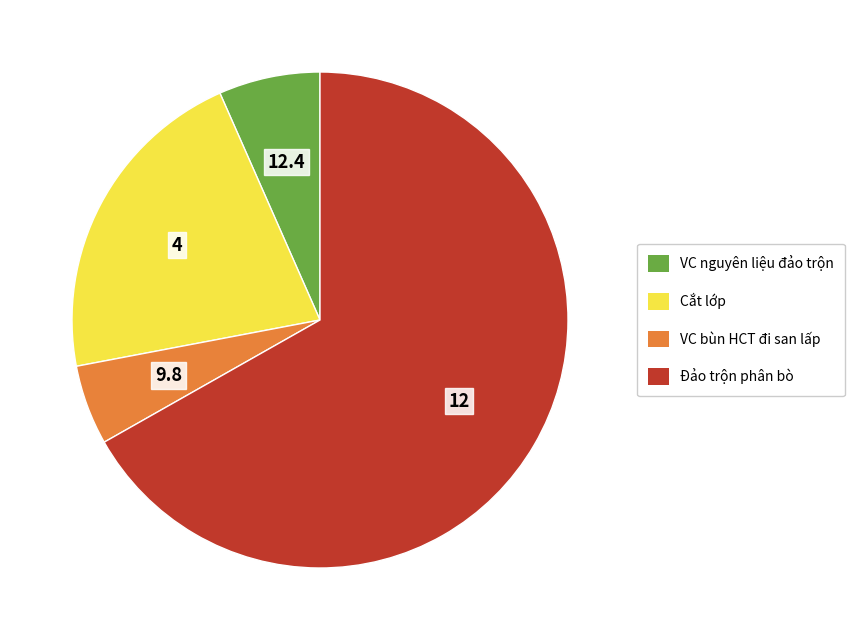

Is there any slice that represents more than half of the pie?

Yes